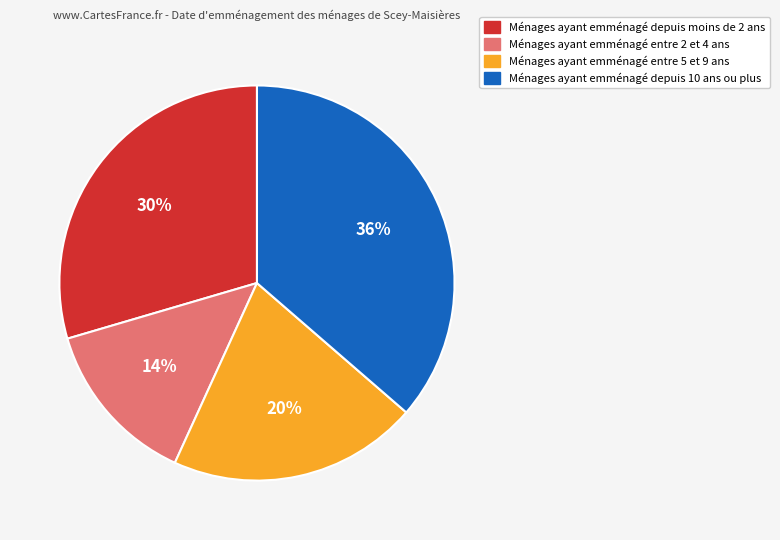

Does any single category account for the majority?

No